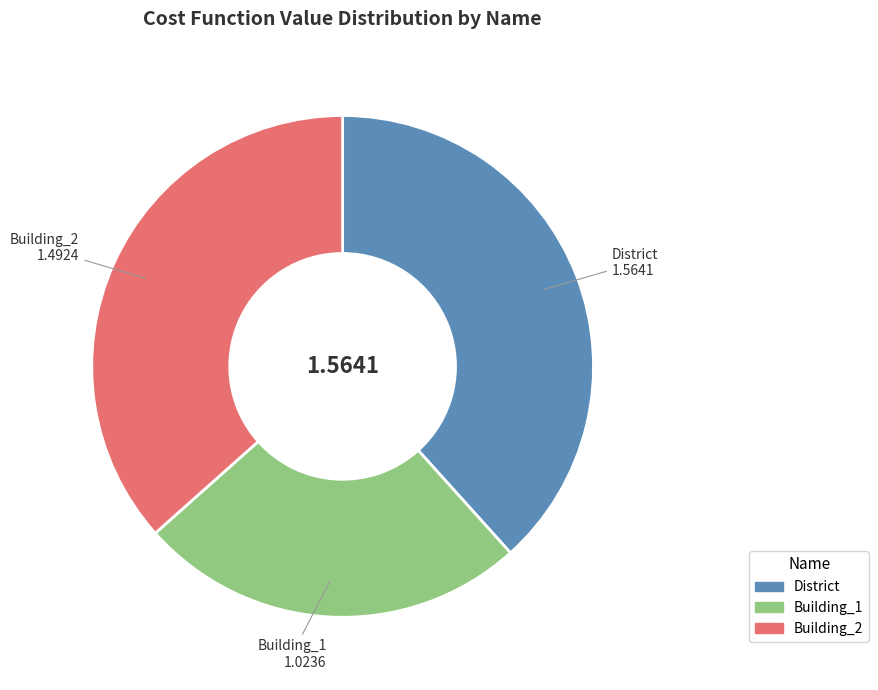

Is there any slice that represents more than half of the pie?

No